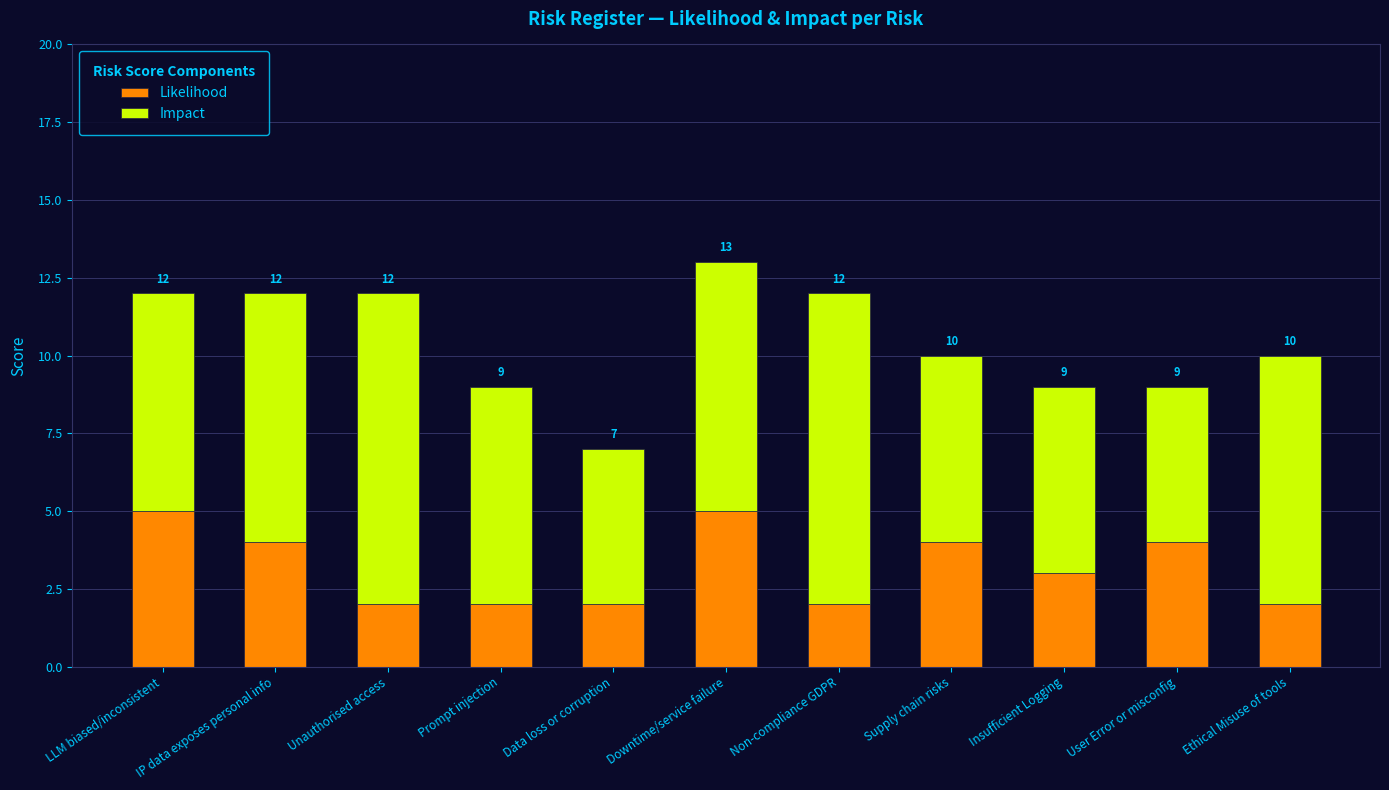

Where is Likelihood nearest to the value 3?

Insufficient Logging